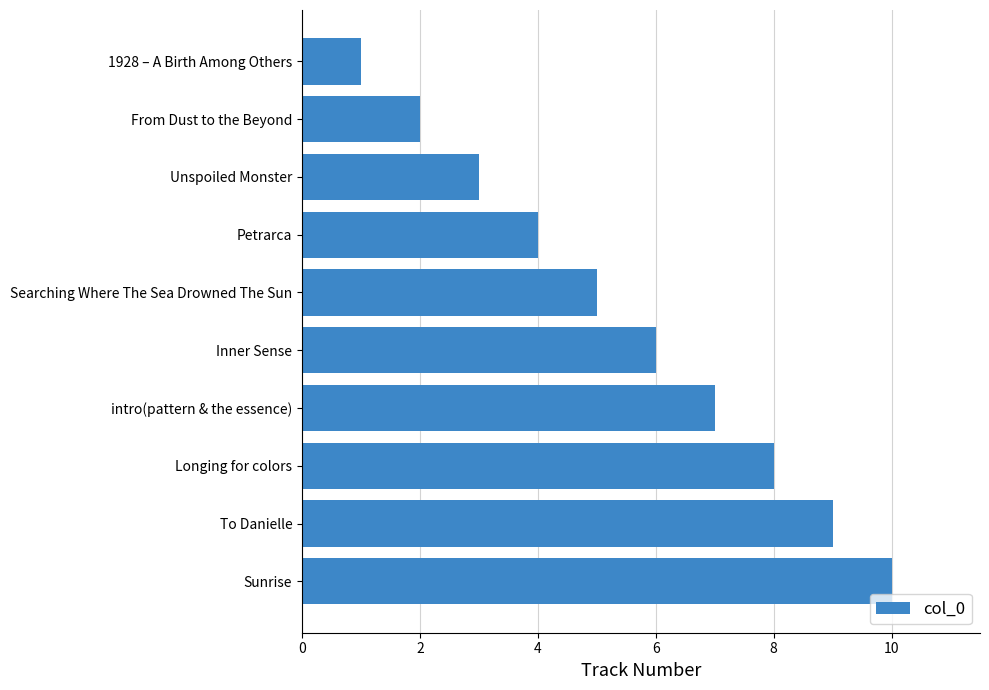

Is it true that the value at From Dust to the Beyond is 1?

False